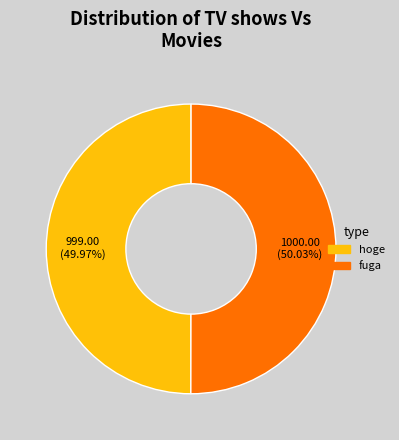

Is there any slice that represents more than half of the pie?

Yes